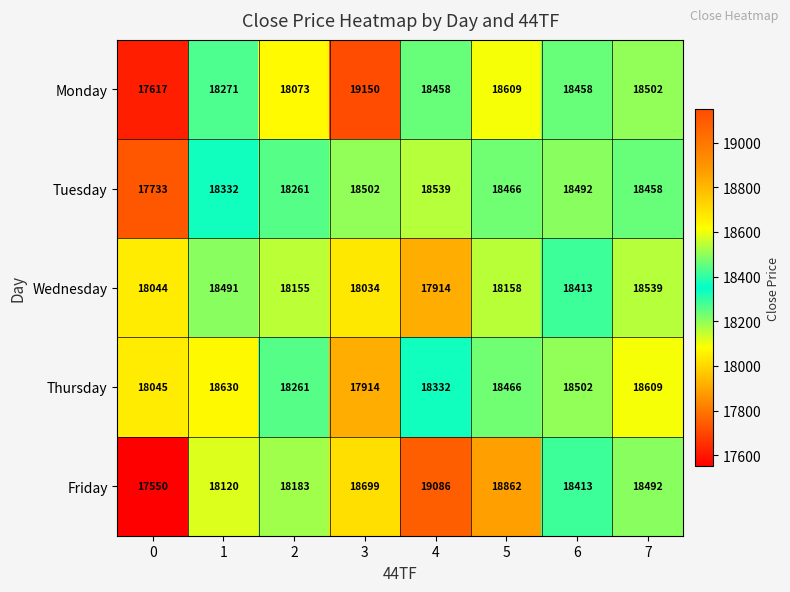

What is the smallest value displayed?

17550